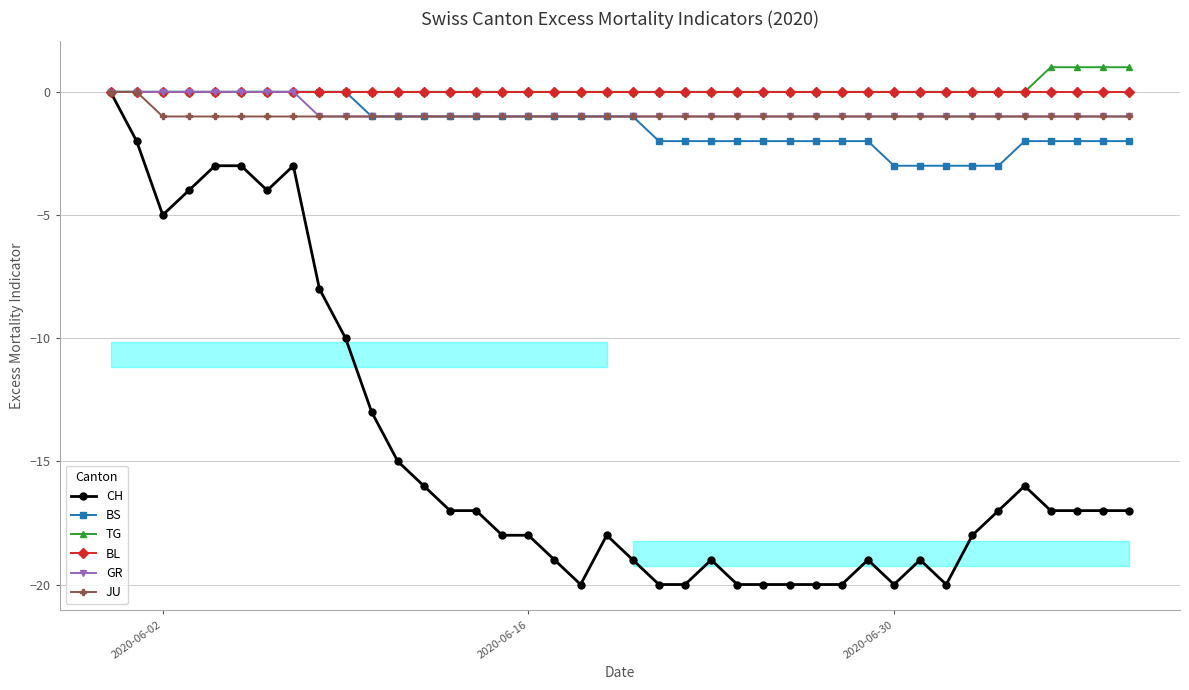

Which series has the widest spread of values?

CH